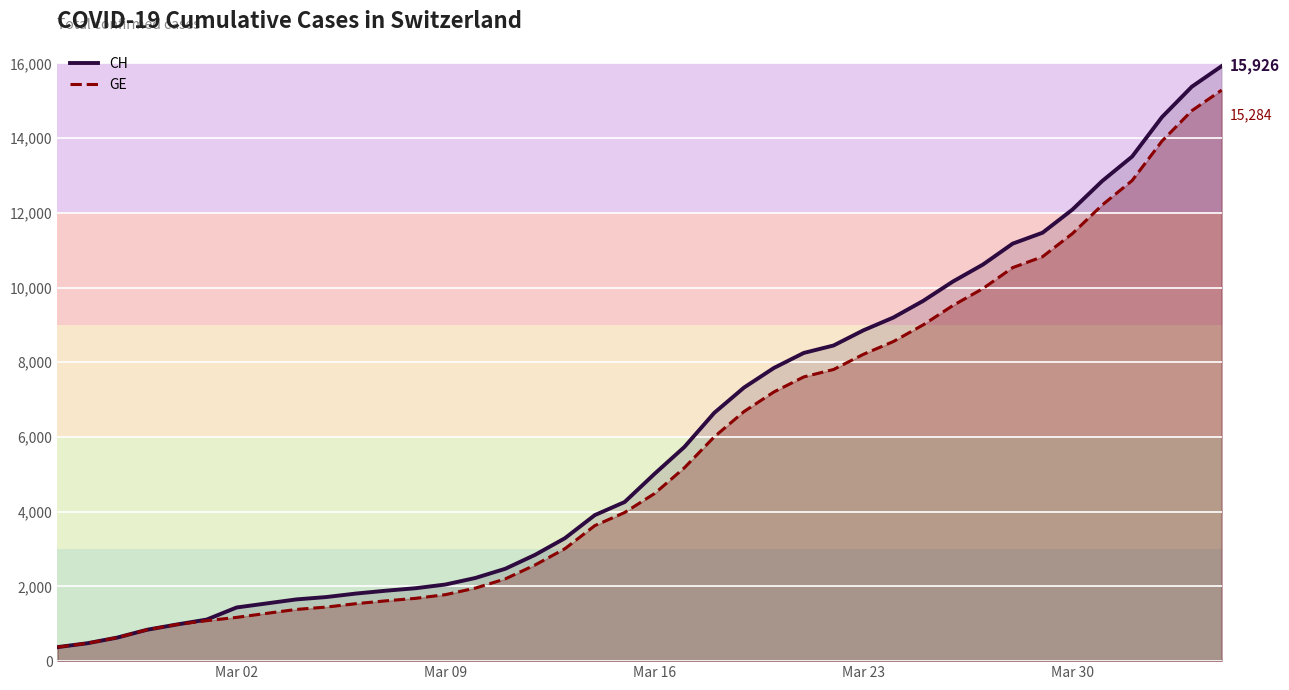

How many data points in CH are above 5012?

19